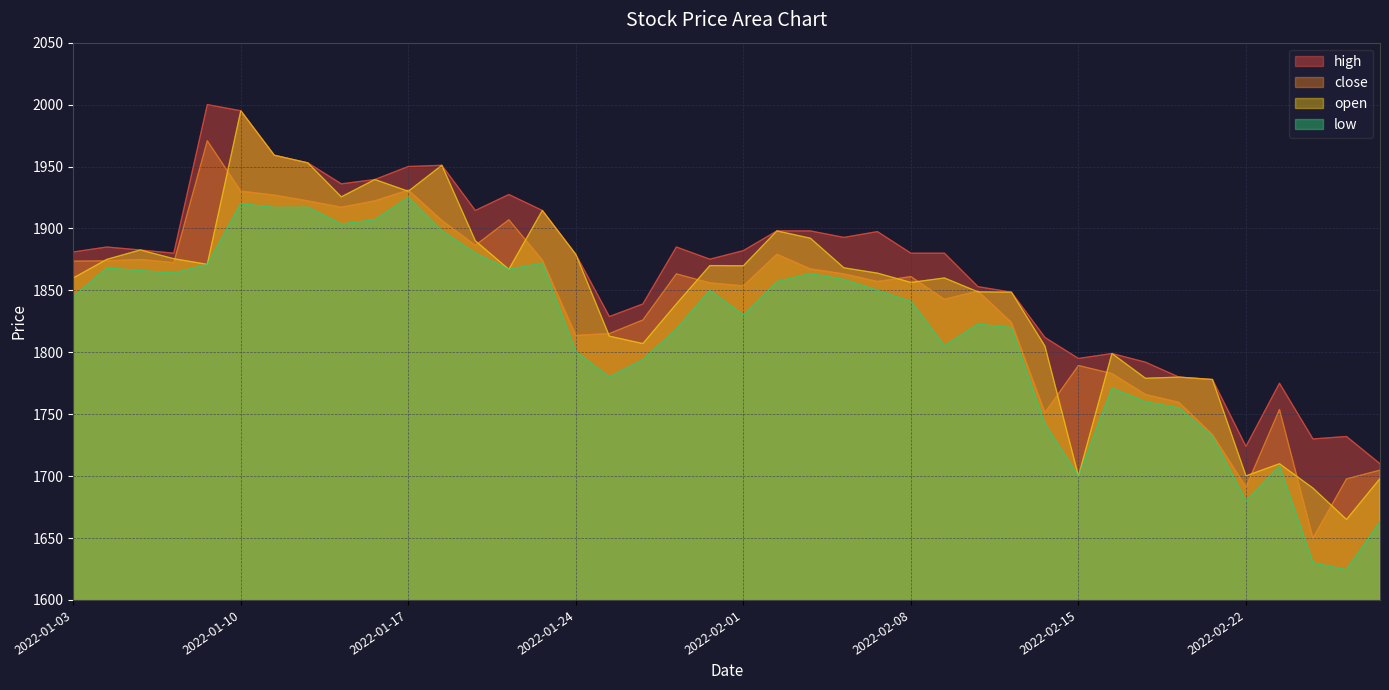

At which label does high first exceed 1881?

2022-01-04